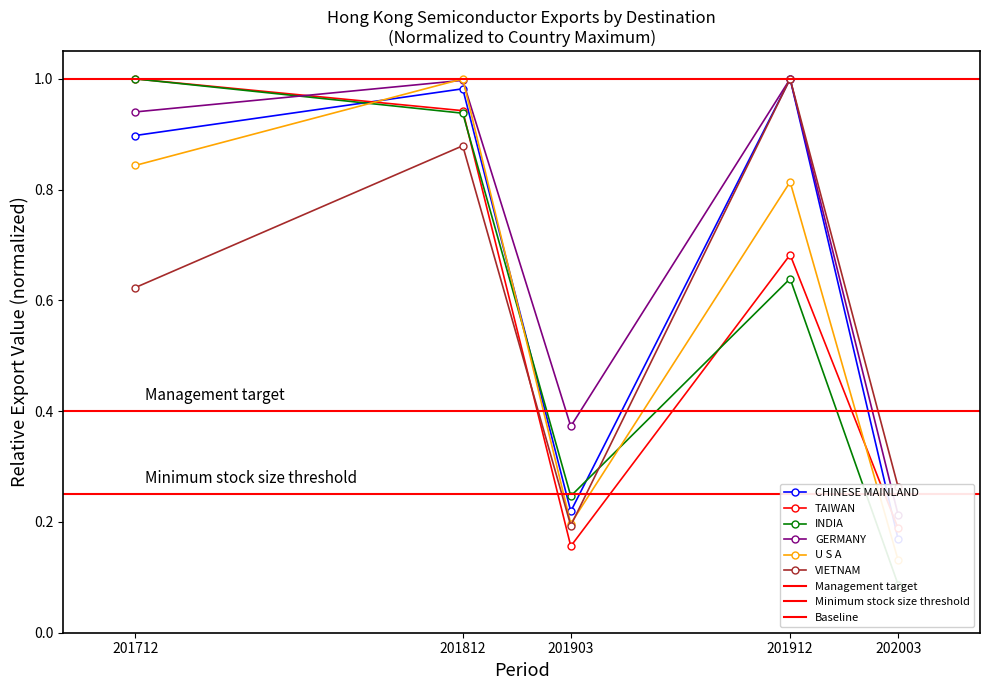

What is the value of the INDIA point at the 5th from the left?

0.1